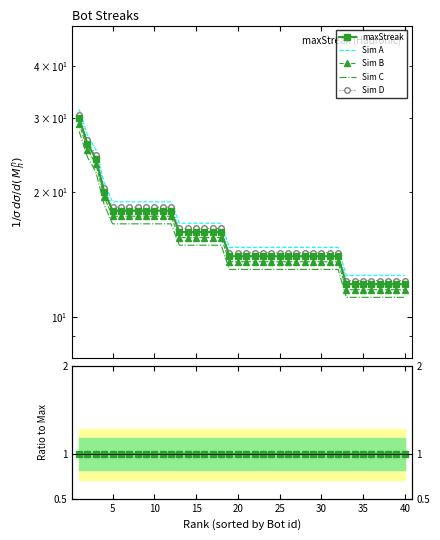

The value of Sim B at 35 is 11.6. True or false?

True